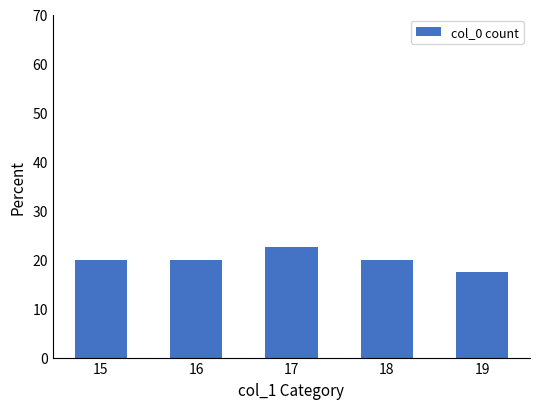

How many categories are shown in the chart?

5